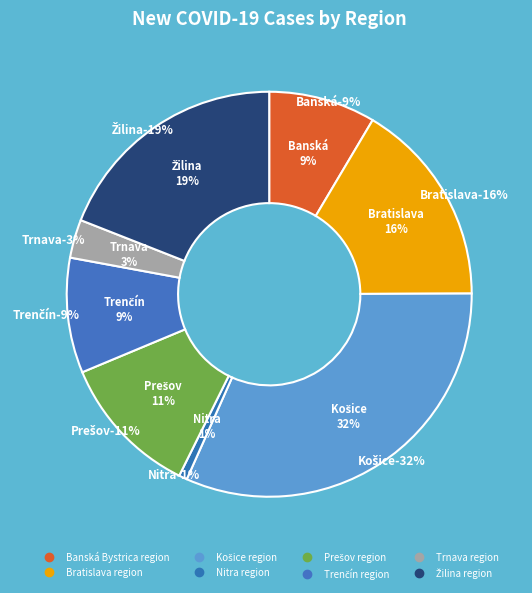

Is there any slice that represents more than half of the pie?

No